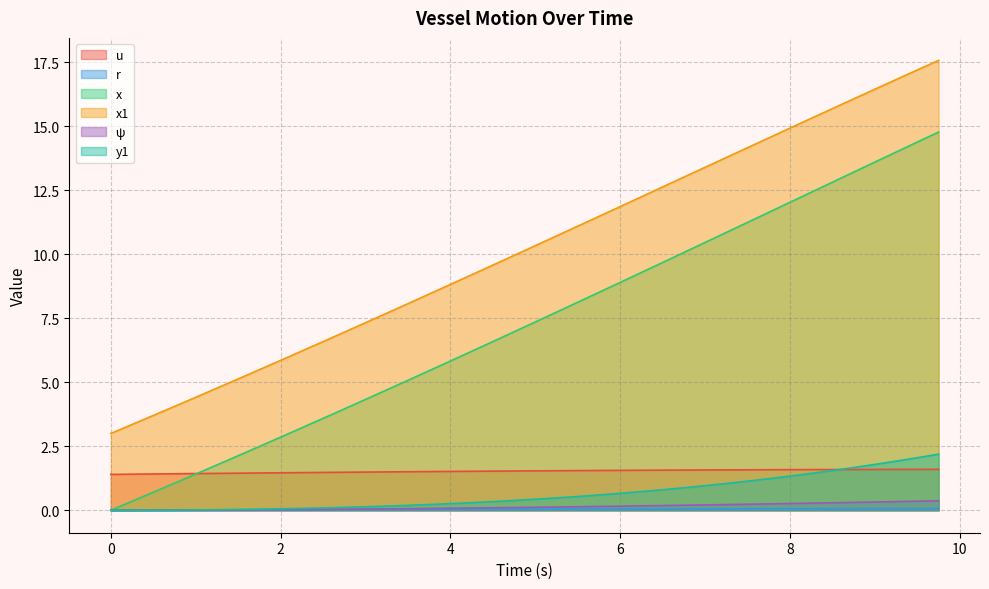

Which series has the largest total across all categories?

x1